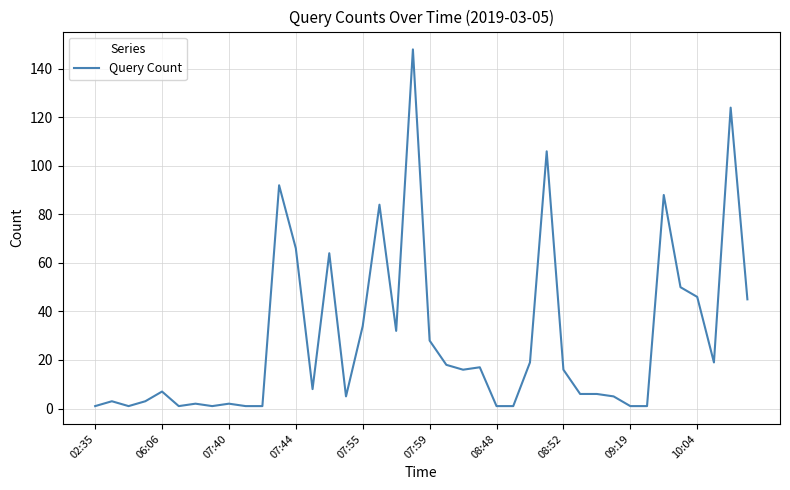

What is the maximum value shown in the chart?

148